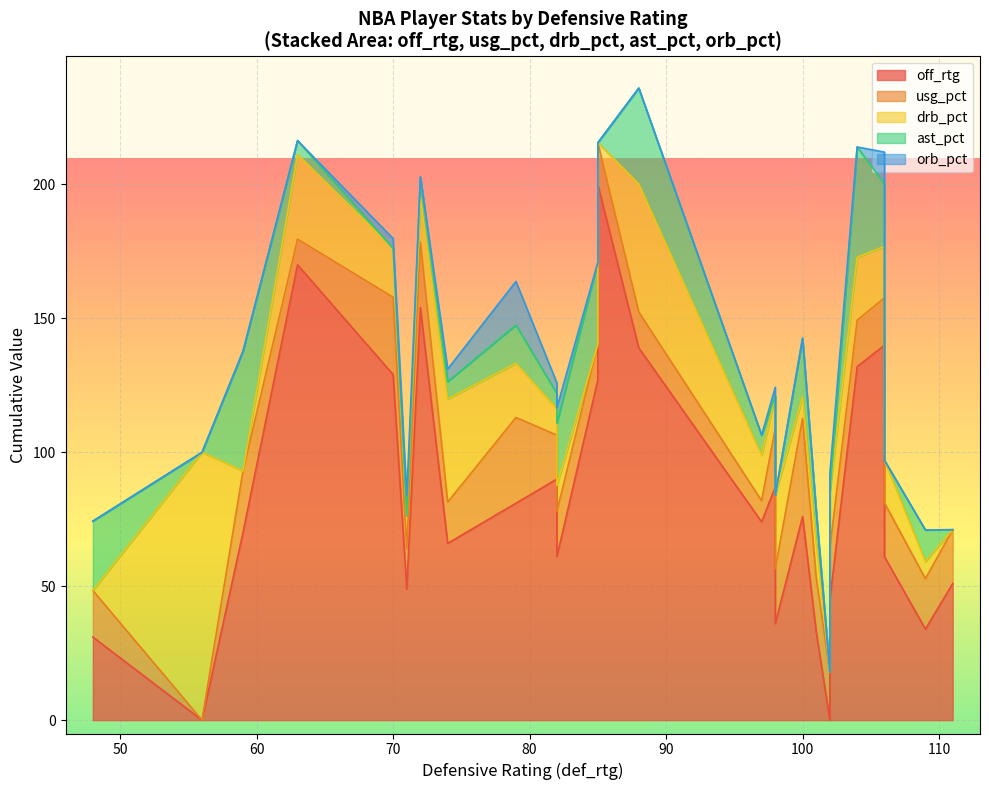

How many distinct data groups are displayed?

5